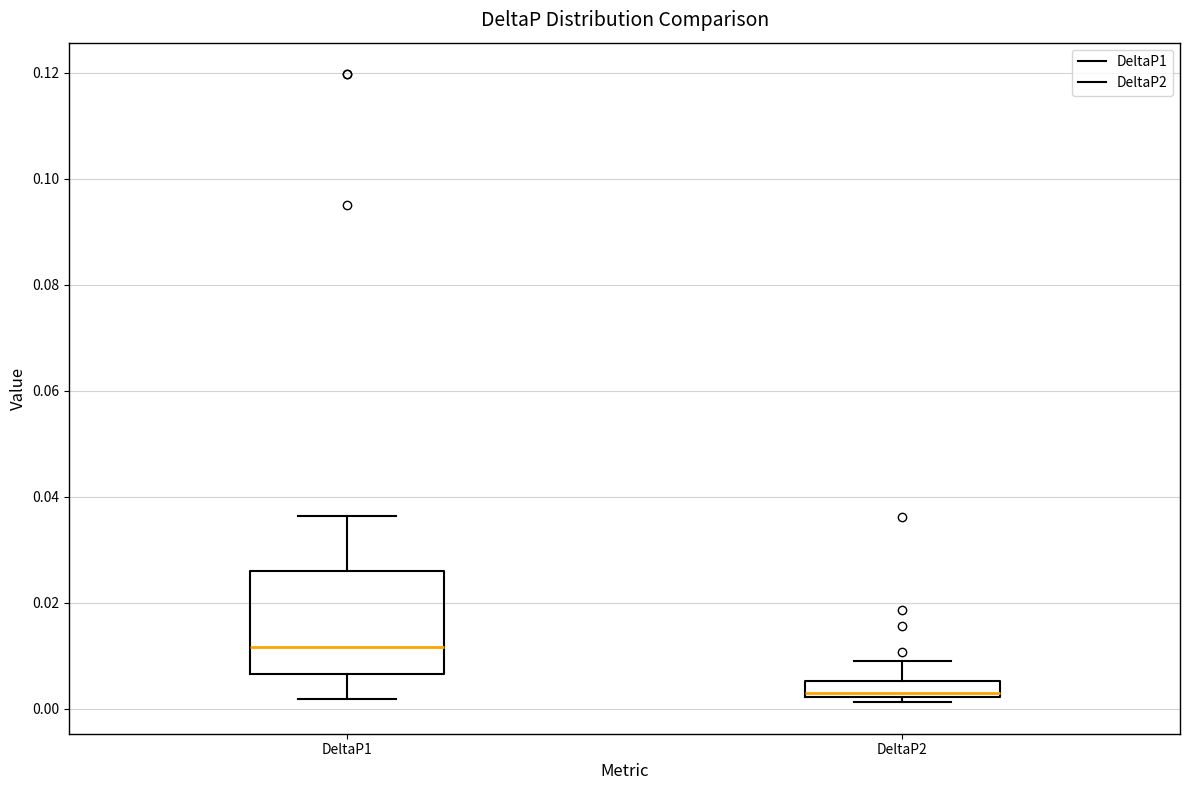

Reading left to right, read every box against the y-axis: the position of its median line, the range the box covers, and the ends of its whiskers. The values are not printed on the chart, so give them approximately, as read against the axis.

DeltaP1: median 0.012, box 0.006 to 0.026, whiskers 0.002 to 0.036
DeltaP2: median 0.002 (just above the box's lower edge), box 0.002 to 0.006, whiskers 0.002 (just below the box's lower edge) to 0.010